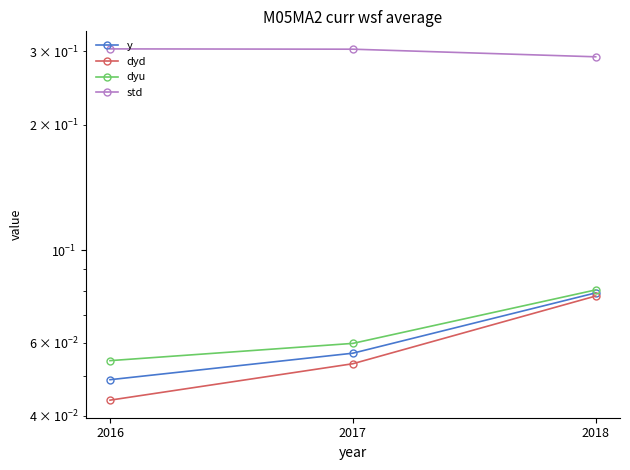

What is the value of the dyd point at the 2nd from the left?

0.1